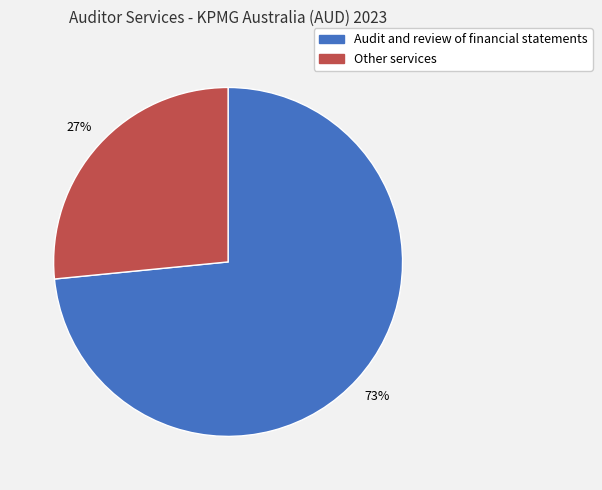

How many slices are in this pie chart?

2